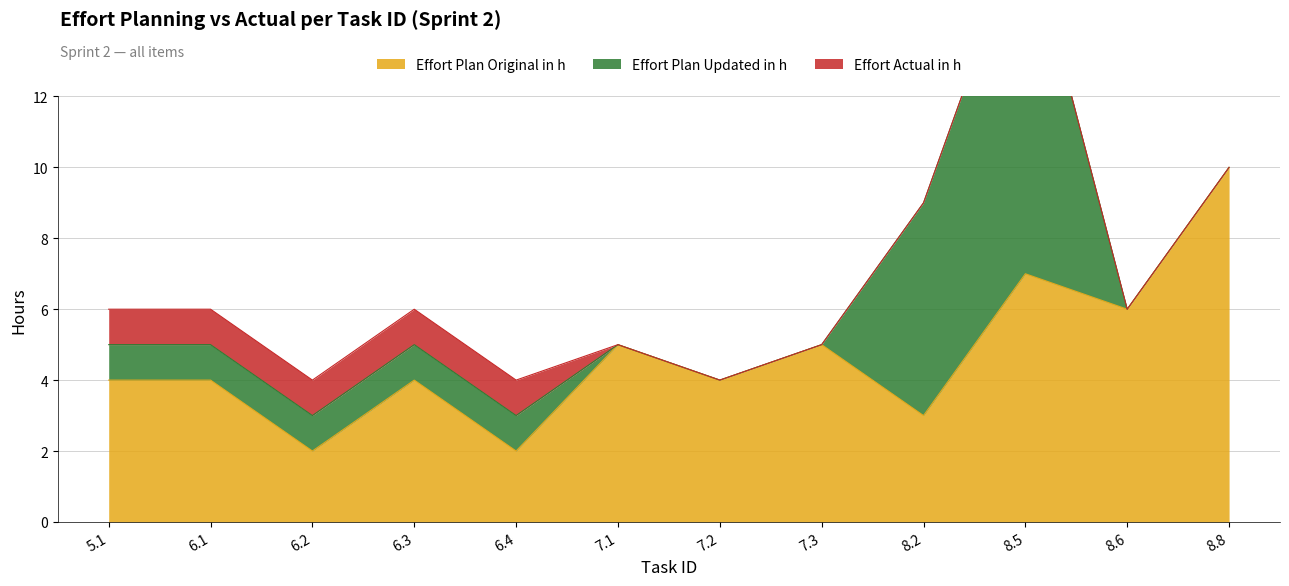

Is the value of Effort Actual in h at 8.5 greater than the value of Effort Plan Updated in h at 6.1?

No